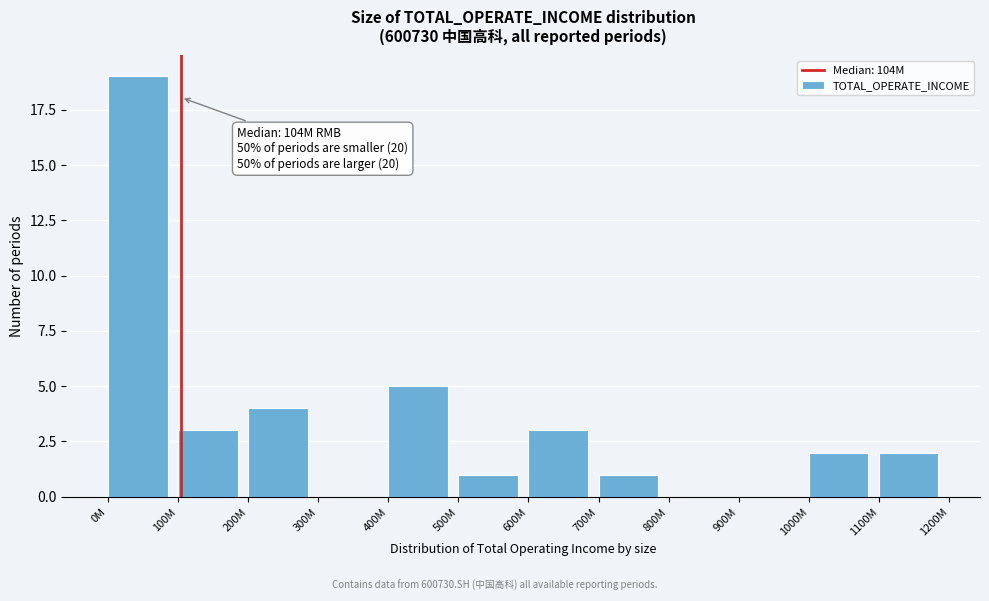

Reading left to right, list all the values displayed in this chart.

0M=19	100M=3	200M=4	300M=0	400M=5	500M=1	600M=3	700M=1	800M=0	900M=0	1000M=2	1100M=2